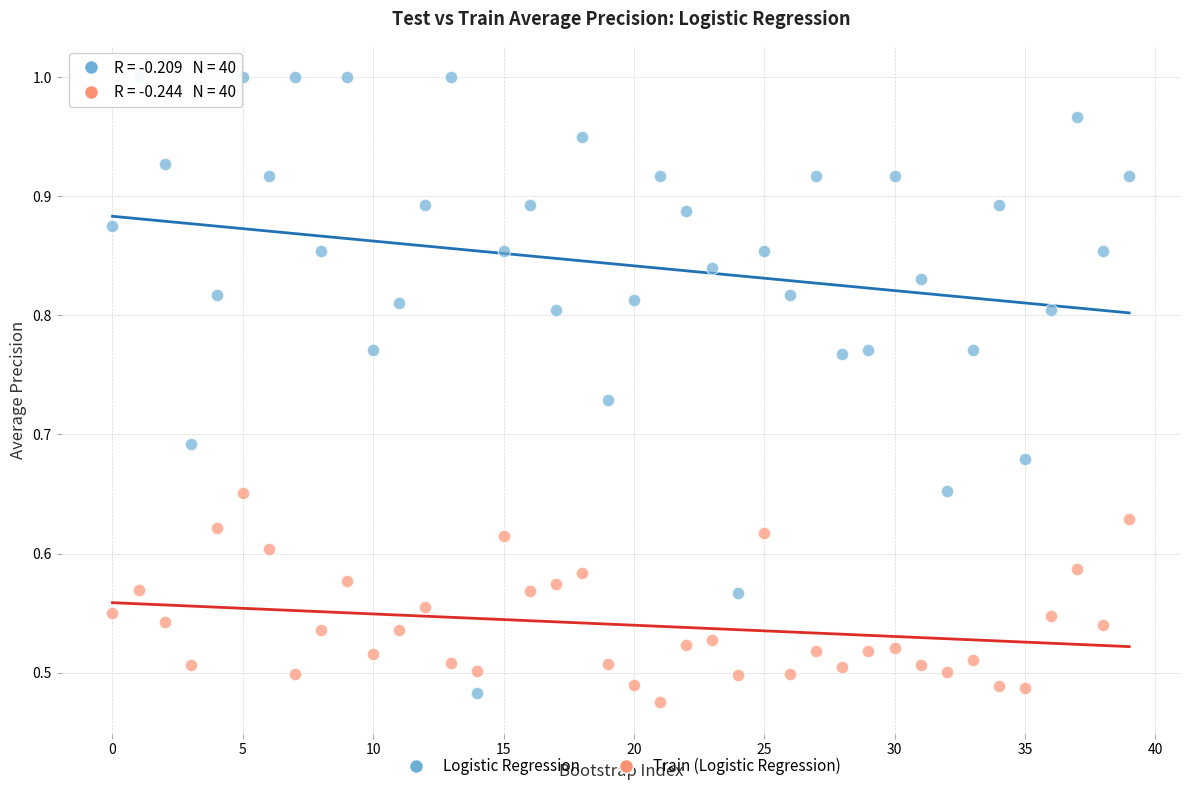

Which series contains the lowest Y value?

Train (Logistic Regression)